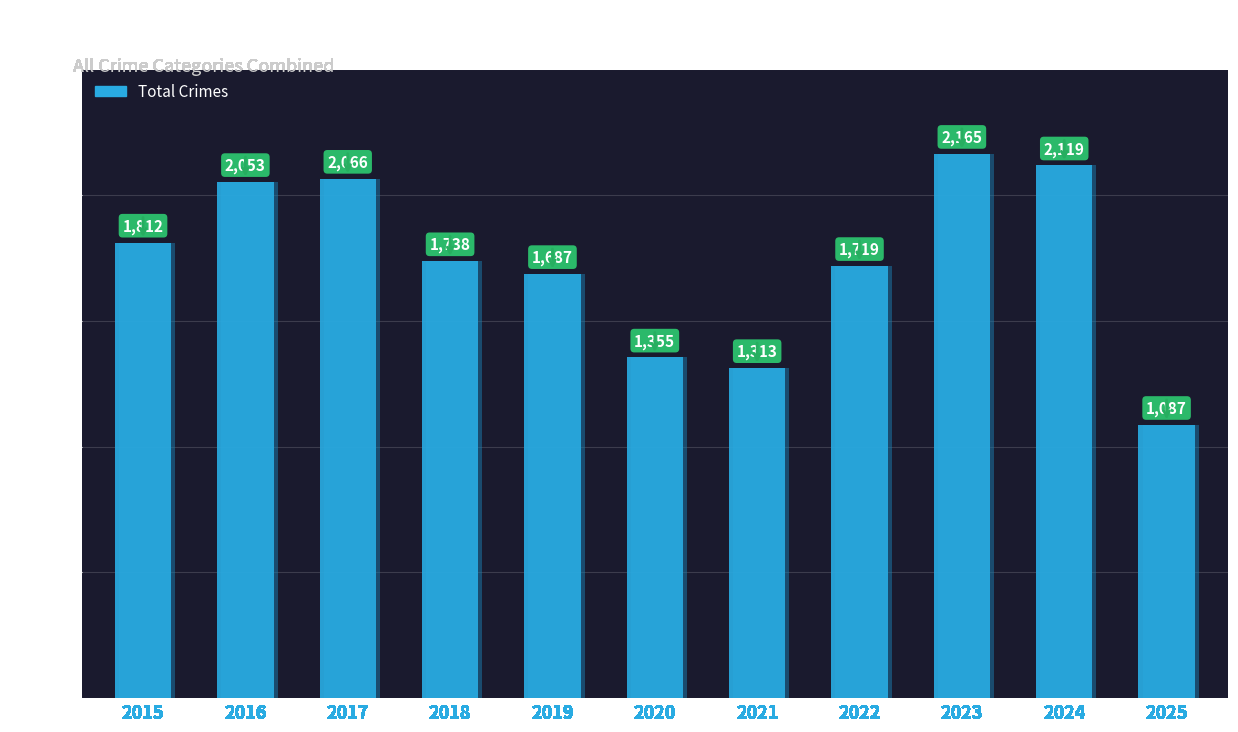

Read the value at 2025, to the nearest 10.

1090